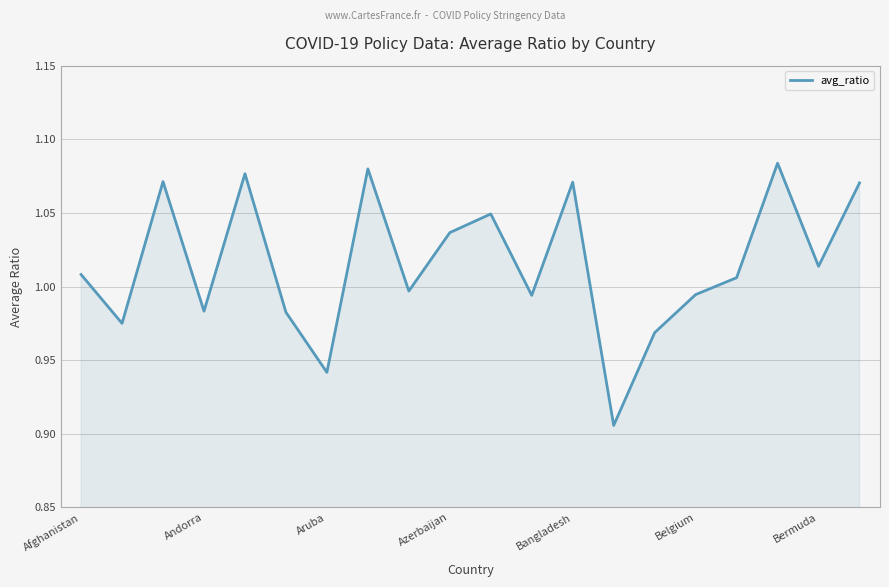

What is the average value?

1.0